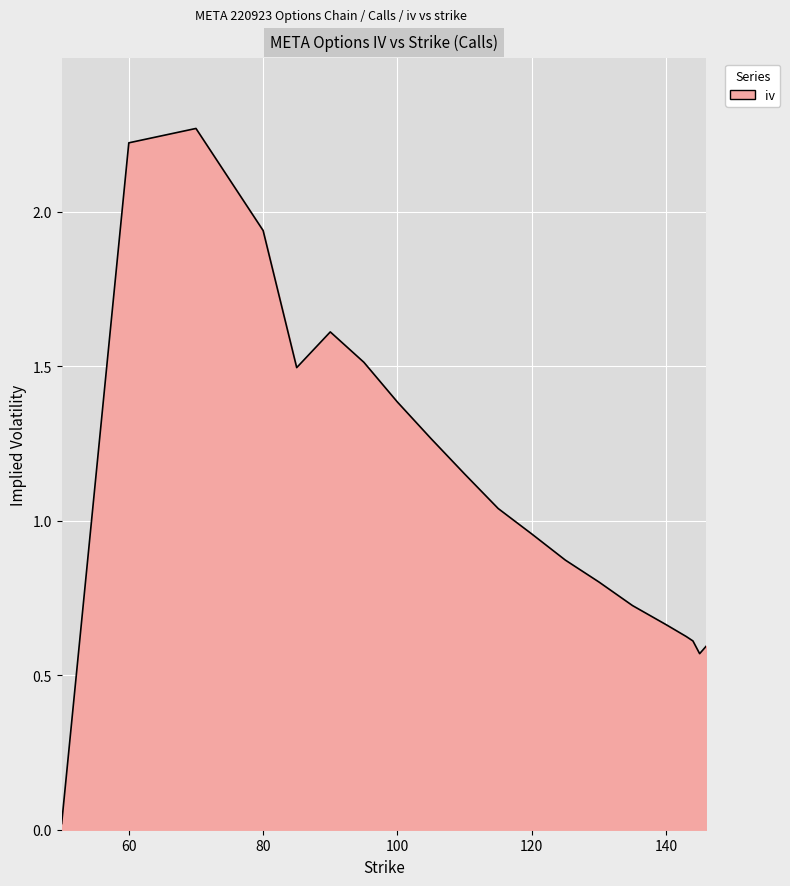

Reading right to left, extract all data points from this chart.

146=0.6	145=0.6	144=0.6	143=0.6	140=0.7	135=0.7	130=0.8	125=0.9	120=1.0	115=1.0	110=1.2	105=1.3	100=1.4	95=1.5	90=1.6	85=1.5	80=1.9	70=2.3	60=2.2	50=0.0